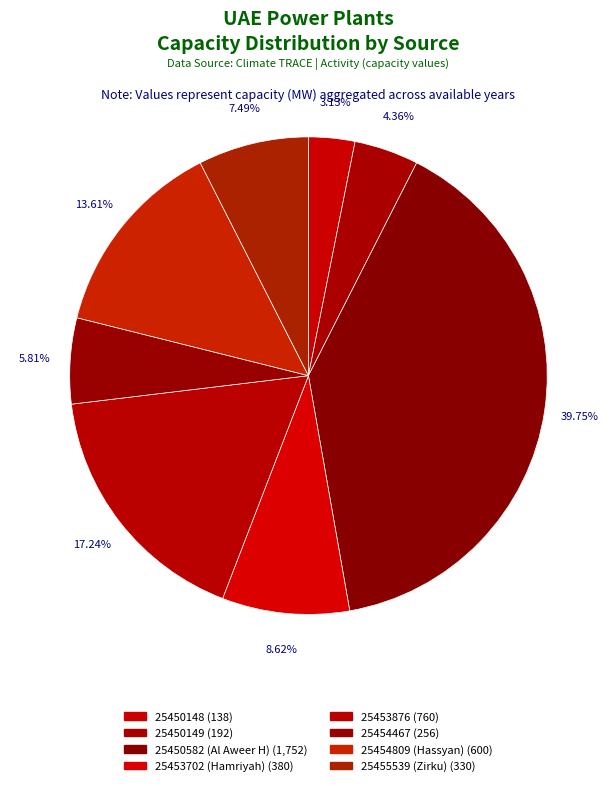

Rank the categories by value from lowest to highest.

25450148, 25450149, 25454467, 25455539 (Zirku), 25453702 (Hamriyah), 25454809 (Hassyan), 25453876, 25450582 (Al Aweer H)